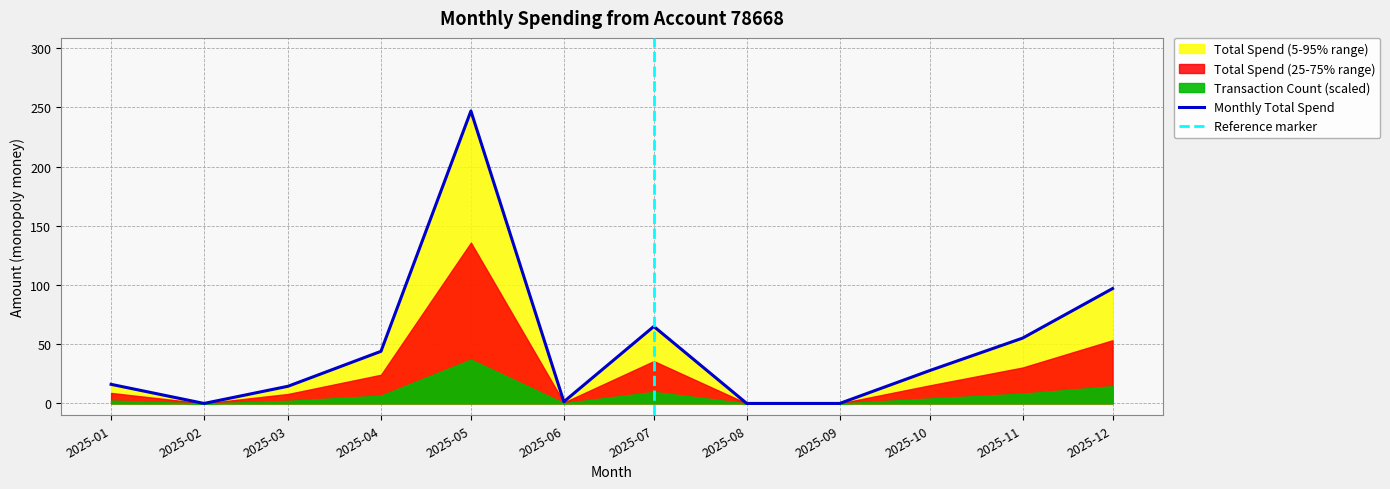

What is the value of the 5th point from the left?

246.9